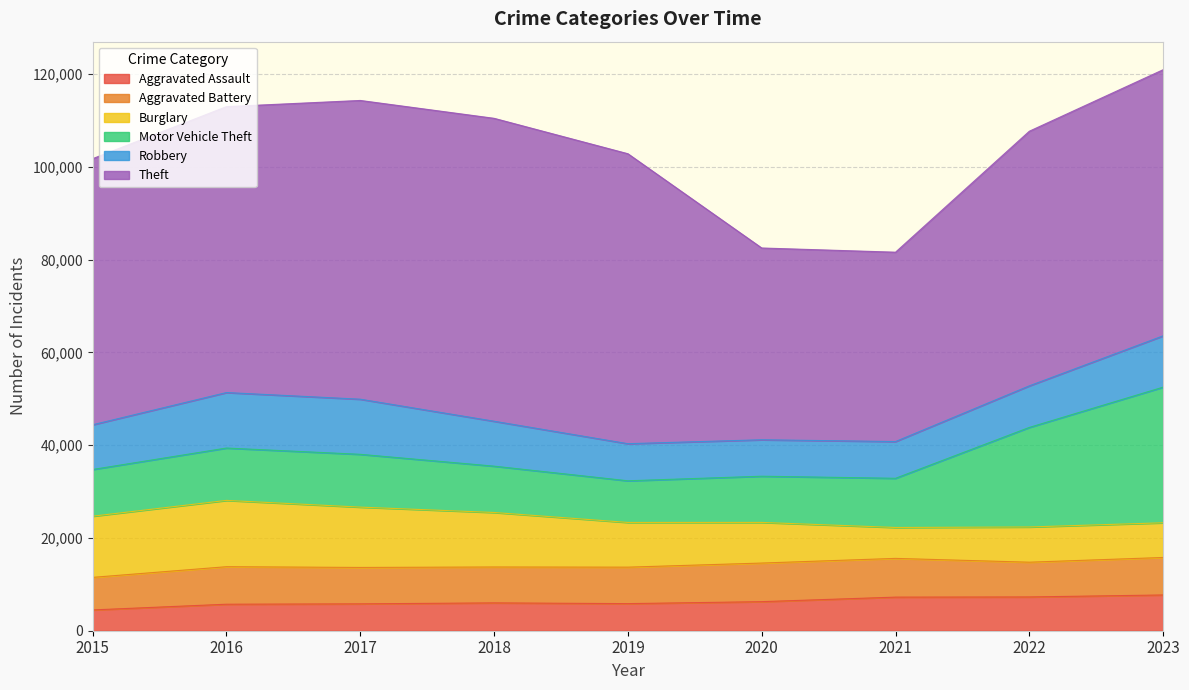

What are all the series names shown in the legend?

Aggravated Assault, Aggravated Battery, Burglary, Motor Vehicle Theft, Robbery, Theft